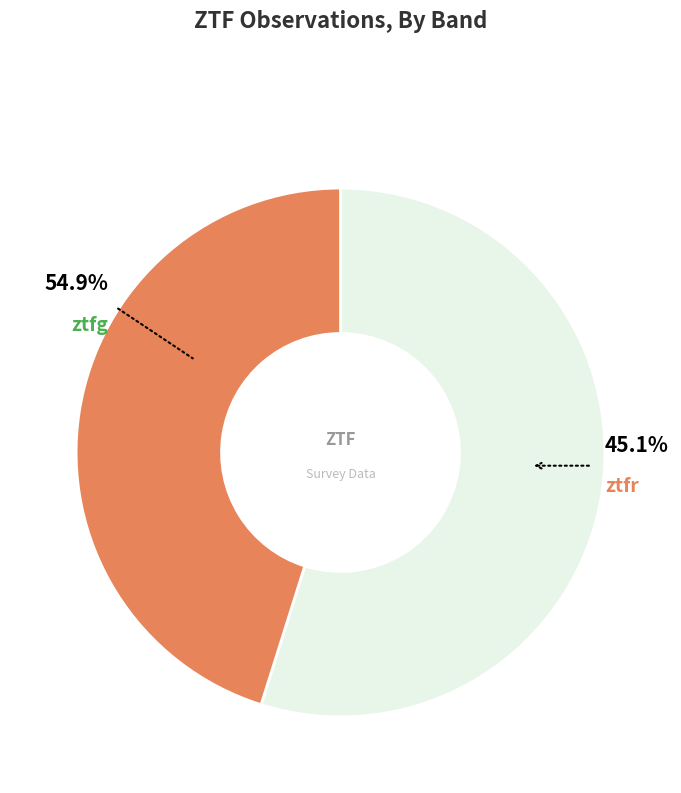

How much of the chart is everything except ztfr?

54.9%